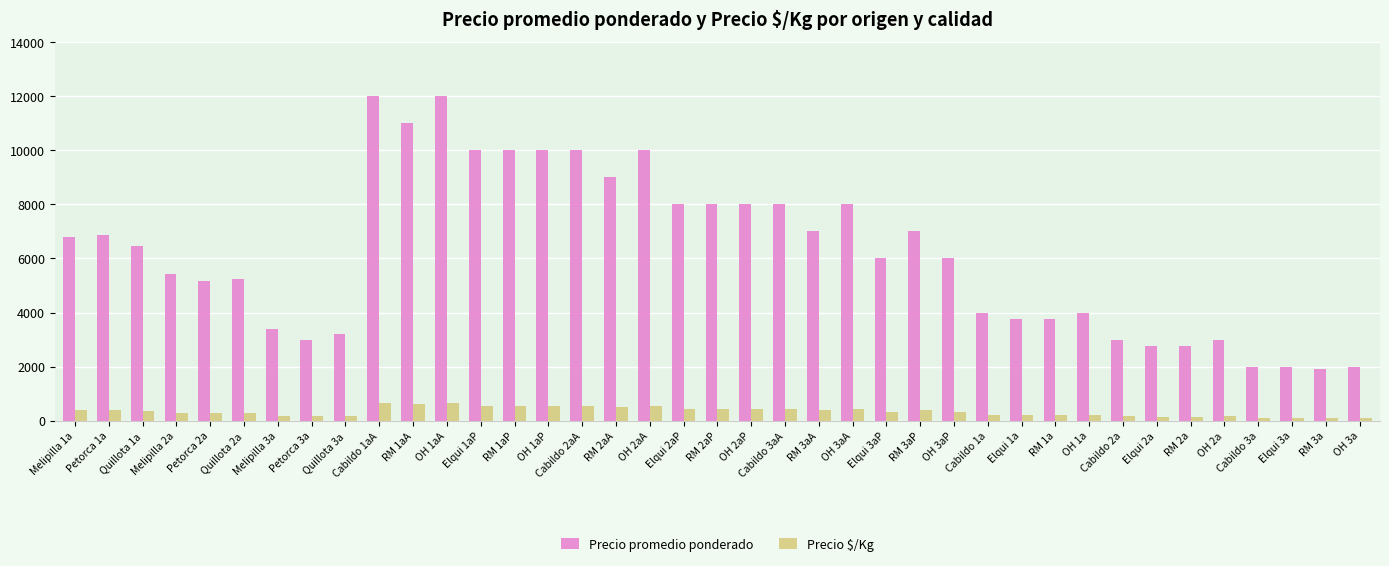

Rank the series by their maximum value, from lowest to highest.

Precio $/Kg, Precio promedio ponderado